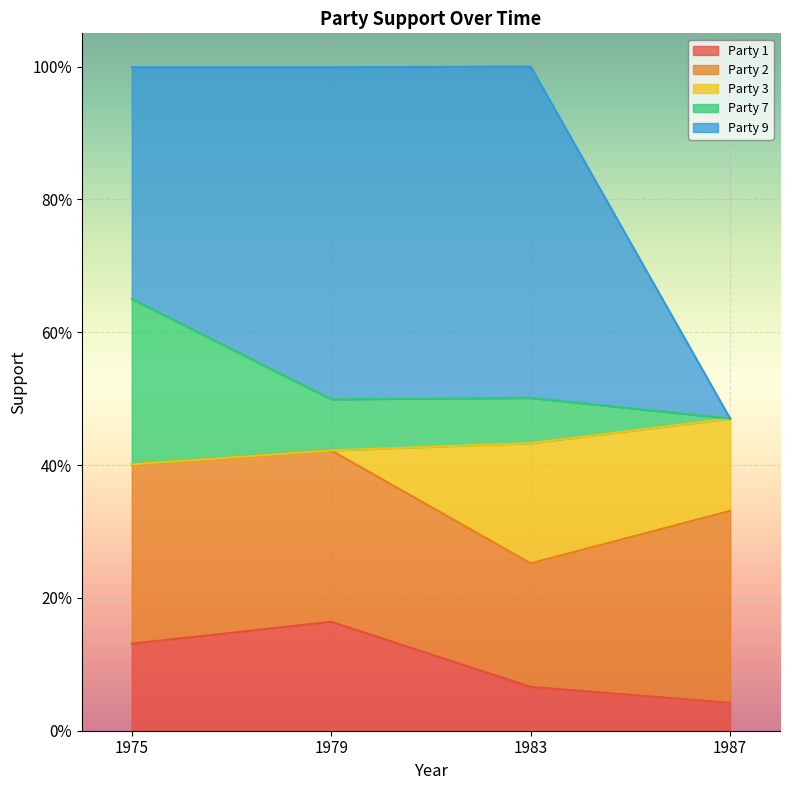

How many data points in Party 7 are above 0?

3